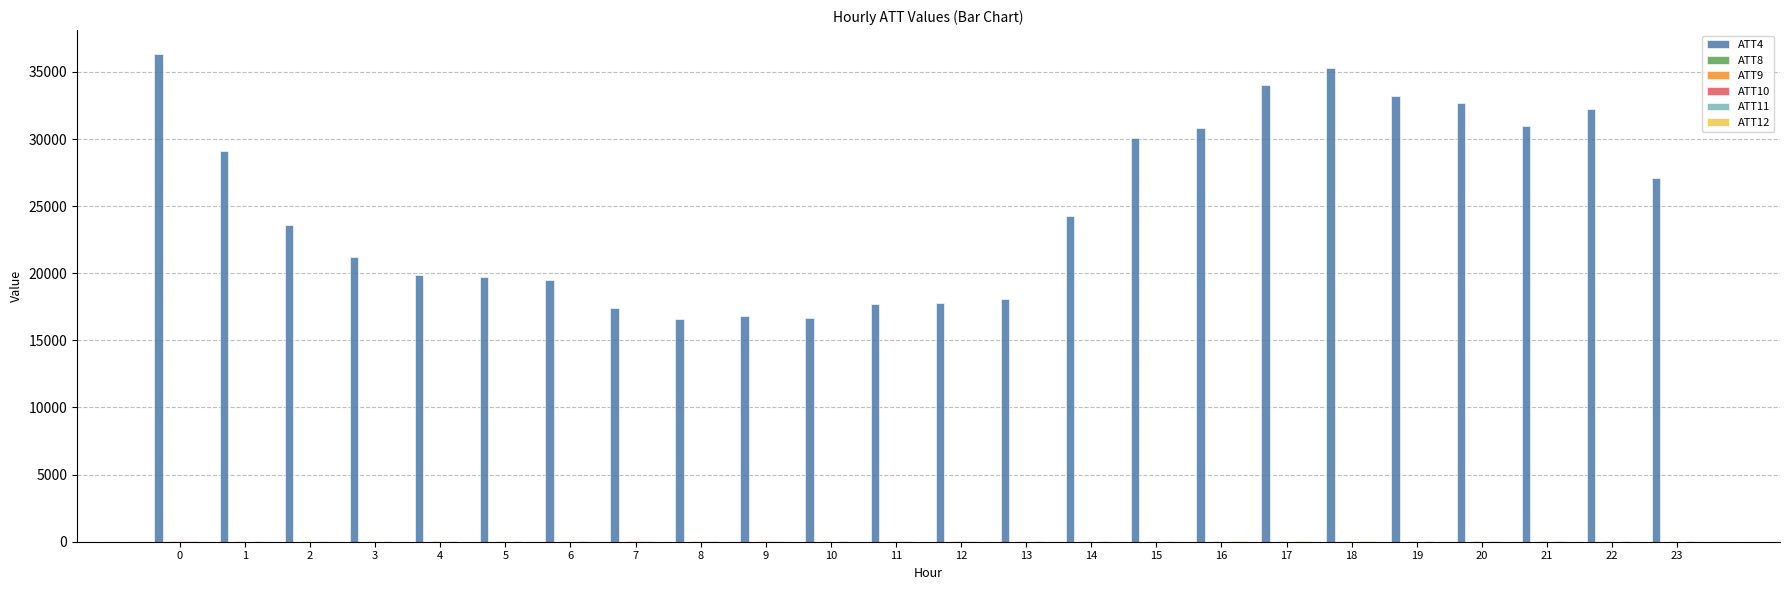

What is the maximum value shown in the chart?

36300.0